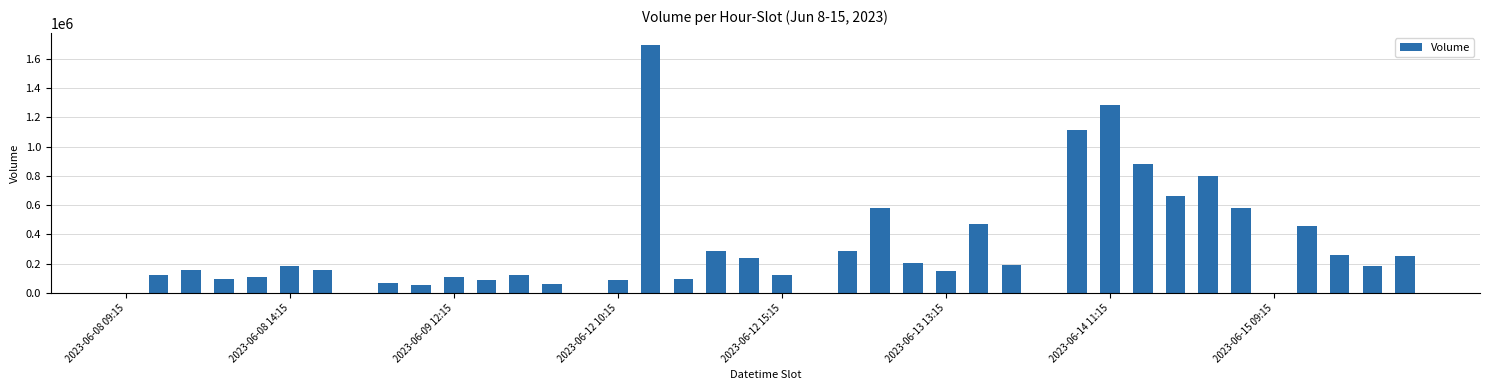

What is the sum of all values?

12220796